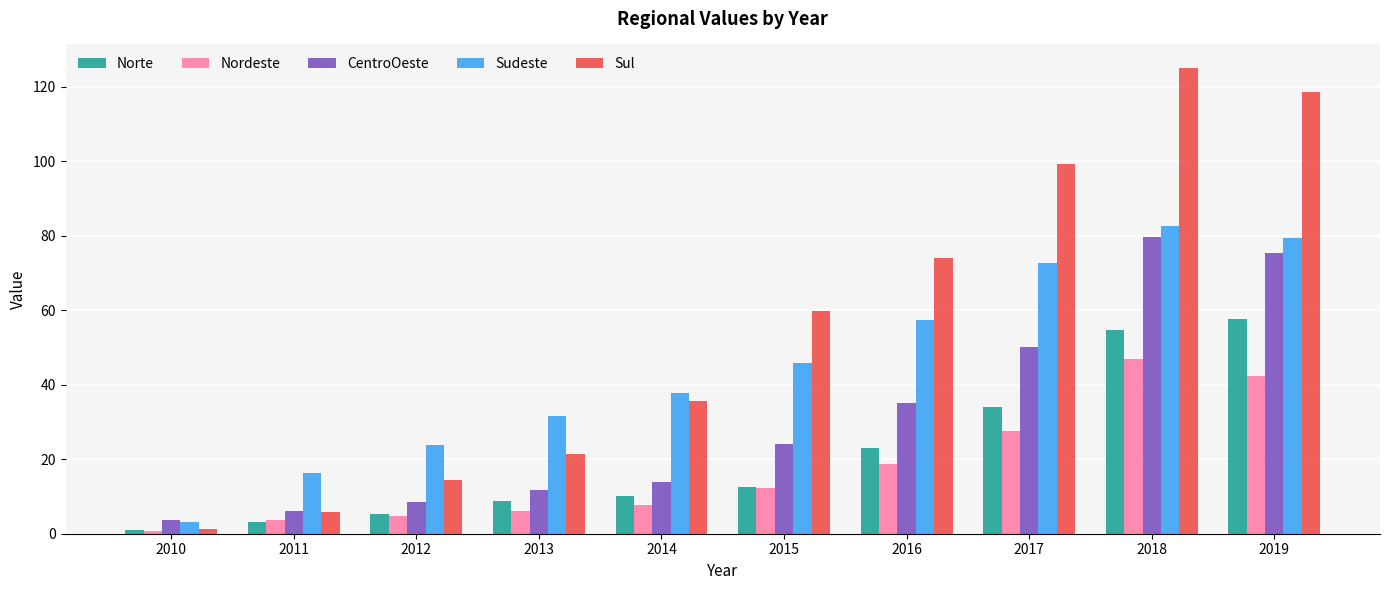

How many bars are there in each group?

5